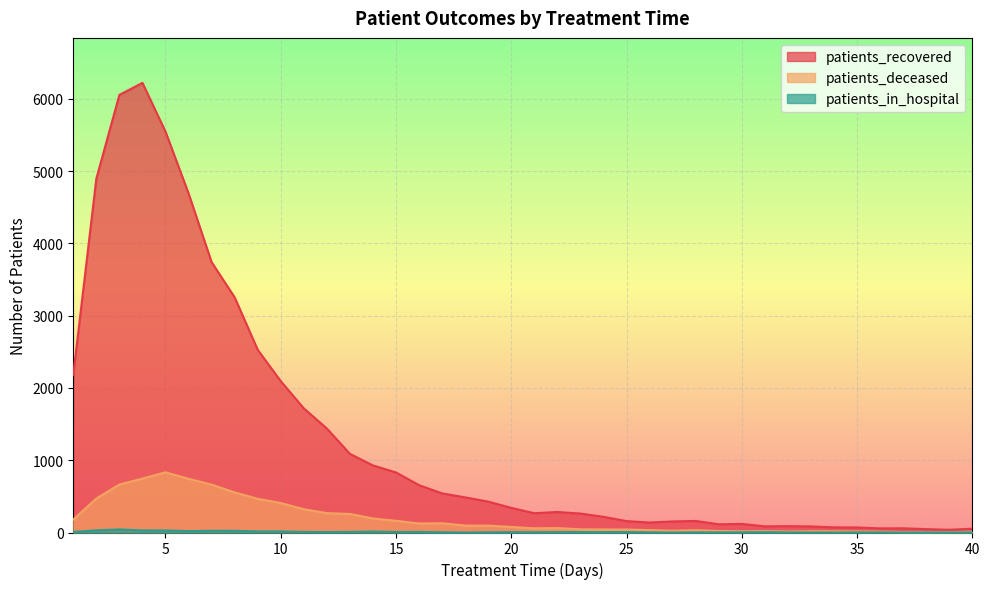

True or false: patients_deceased and patients_recovered intersect in this chart.

False